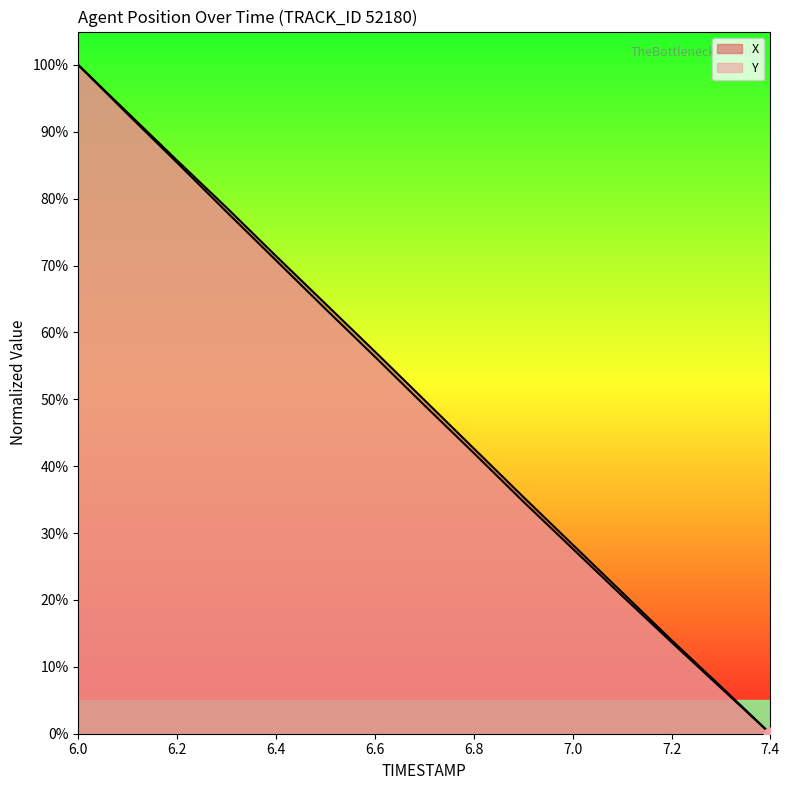

Is the value of X at 7.2 greater than the value of Y at 6.1?

No